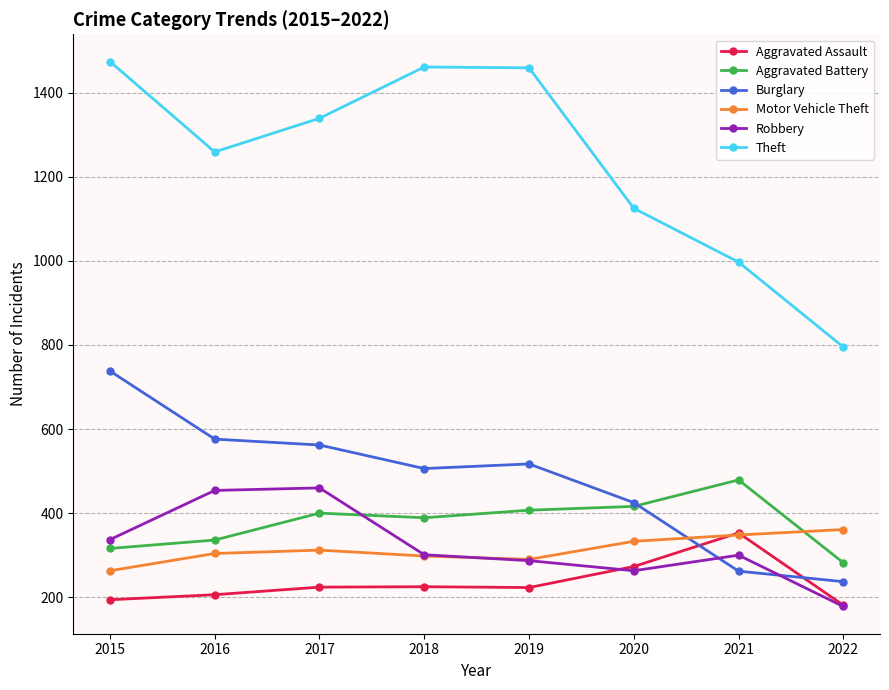

What is the difference between the highest and lowest values at 2016?

1053